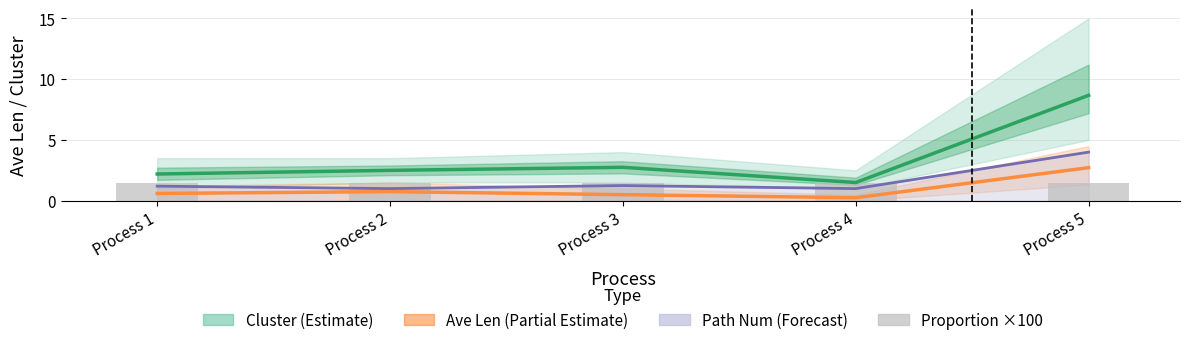

At which label is Cluster (Estimate) closest to 5?

Process 3